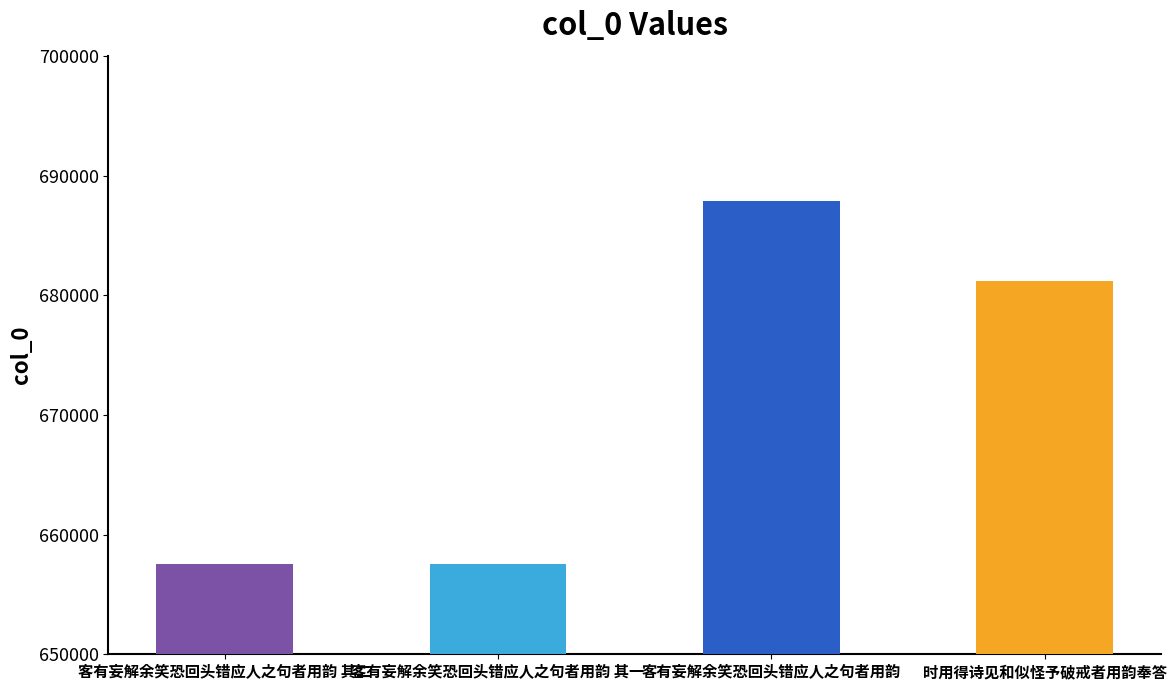

How many bars are there in total?

4